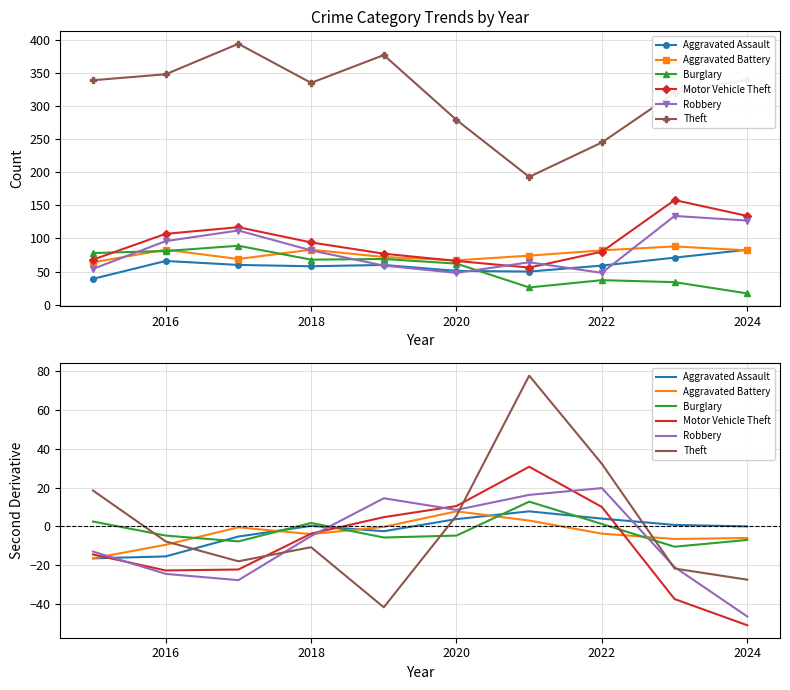

What are all the series names shown in the legend?

Aggravated Assault, Aggravated Battery, Burglary, Motor Vehicle Theft, Robbery, Theft